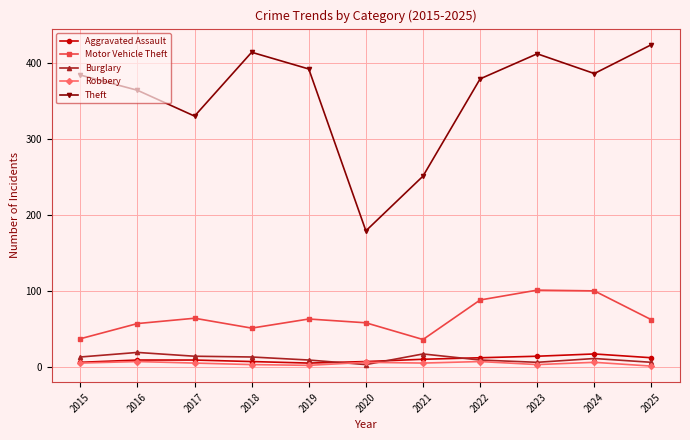

True or false: Motor Vehicle Theft and Aggravated Assault intersect in this chart.

False